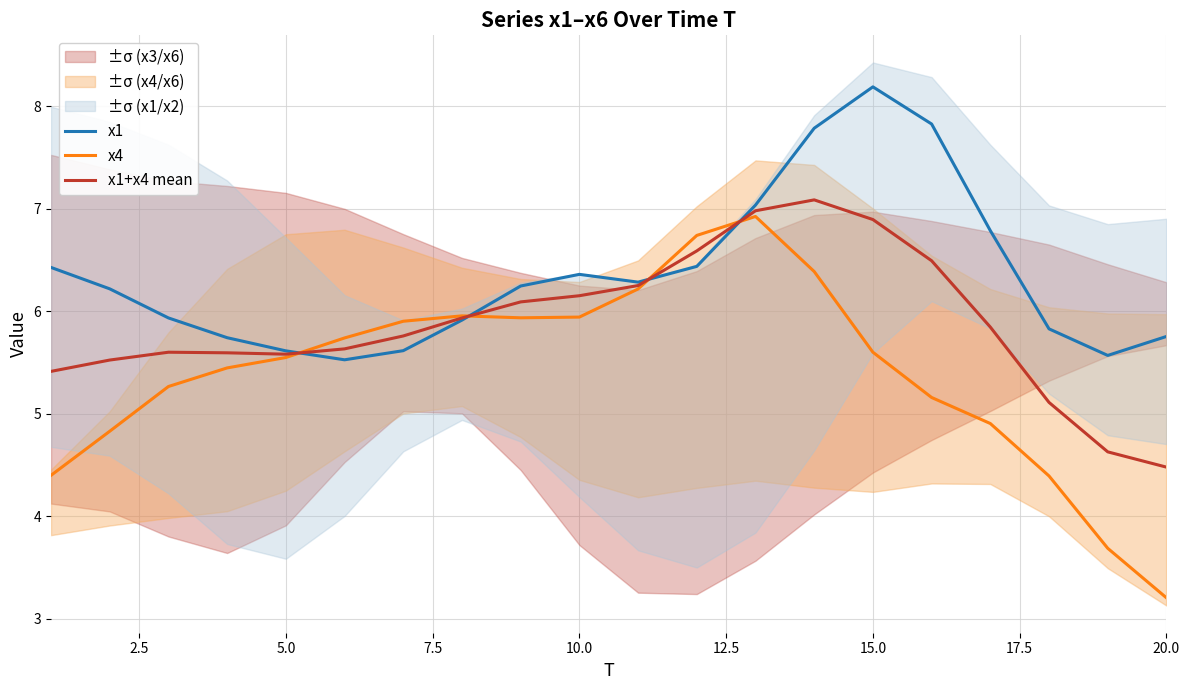

Which series has the largest total across all categories?

x1